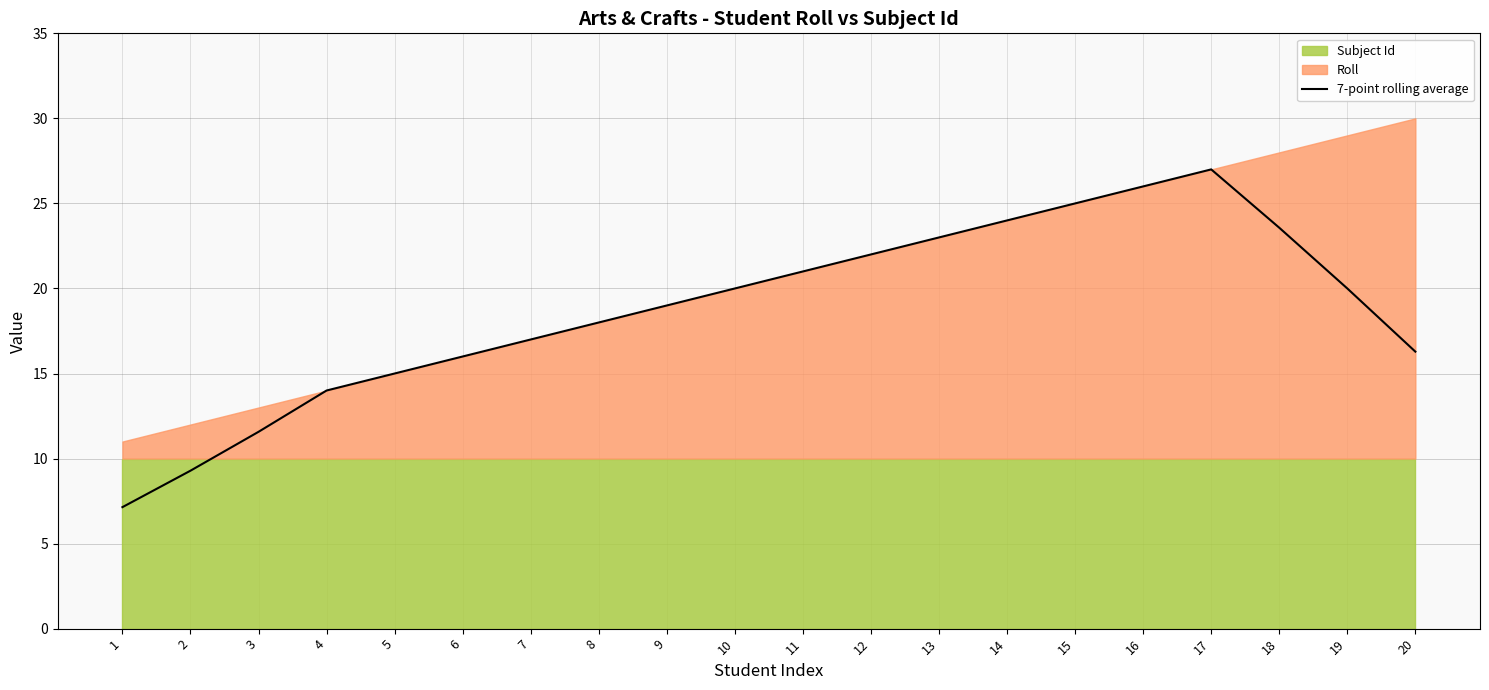

What is the maximum value for 7-point rolling average?

27.0